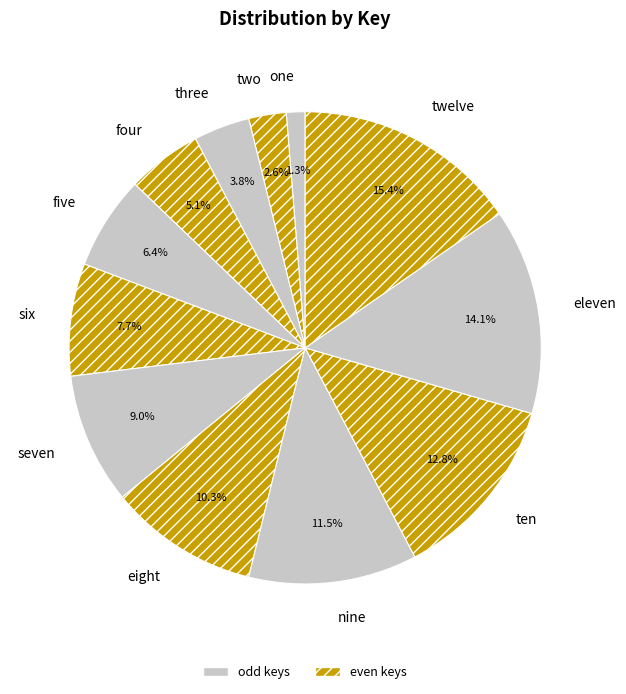

To the nearest percent, what portion does four represent?

5%